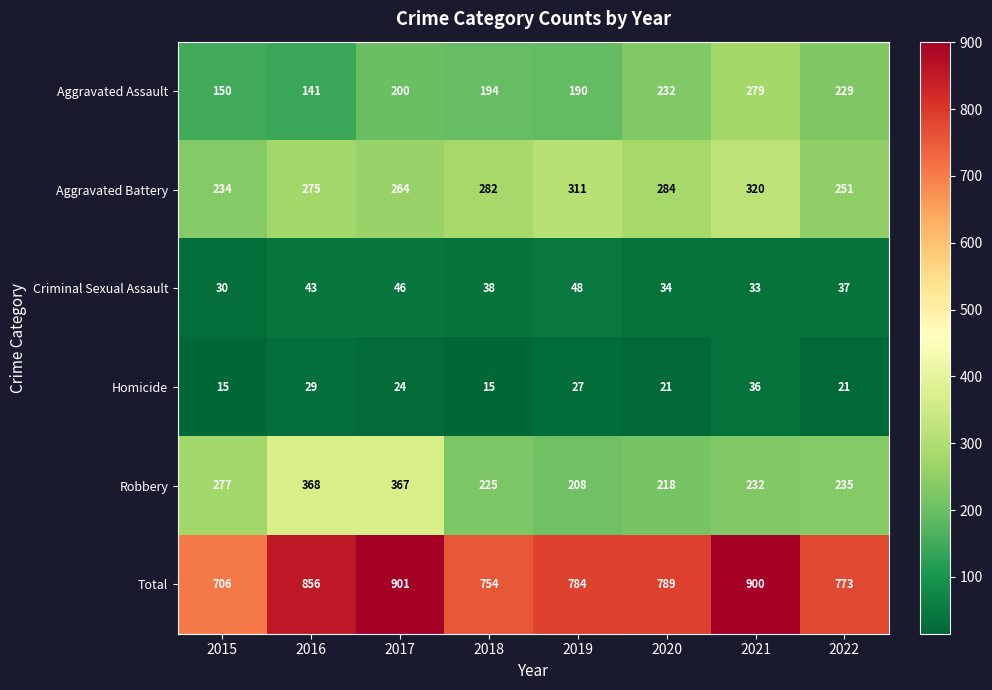

What is the sum of all Criminal Sexual Assault values?

309